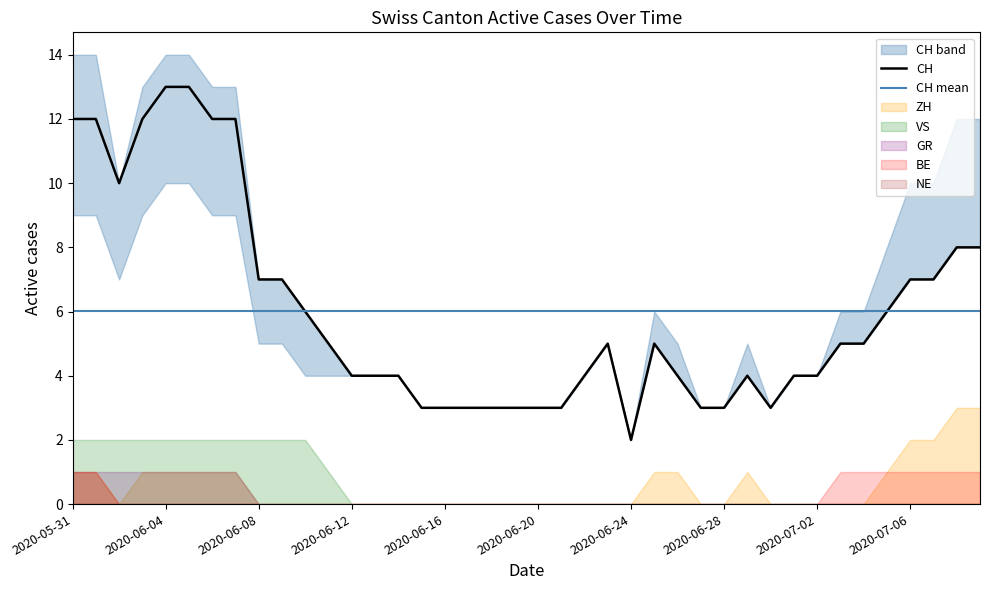

What is the difference between the ZH values at 2020-07-04 and 2020-07-05?

1